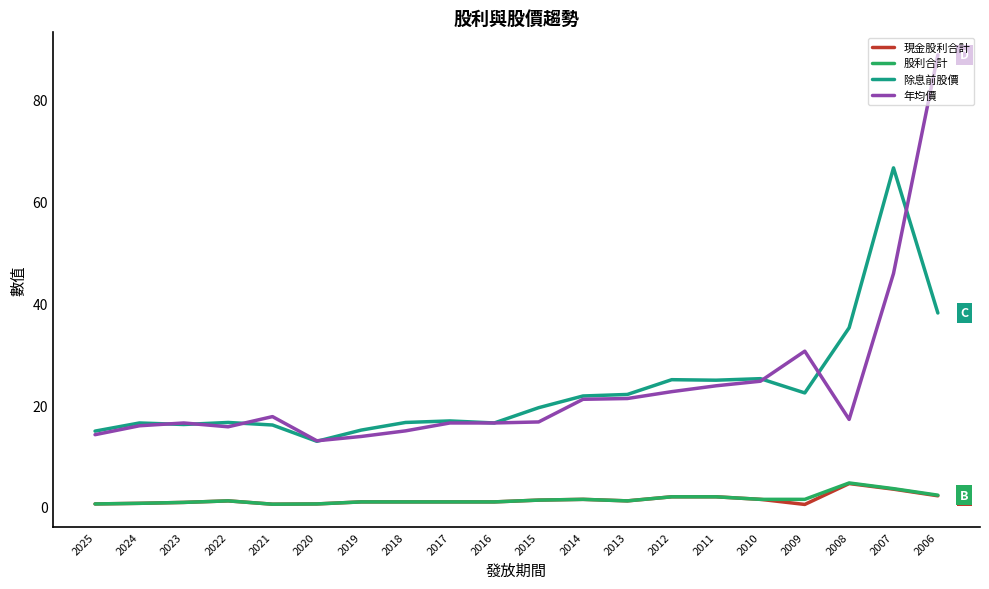

Does the chart display data point markers on the line(s)?

No